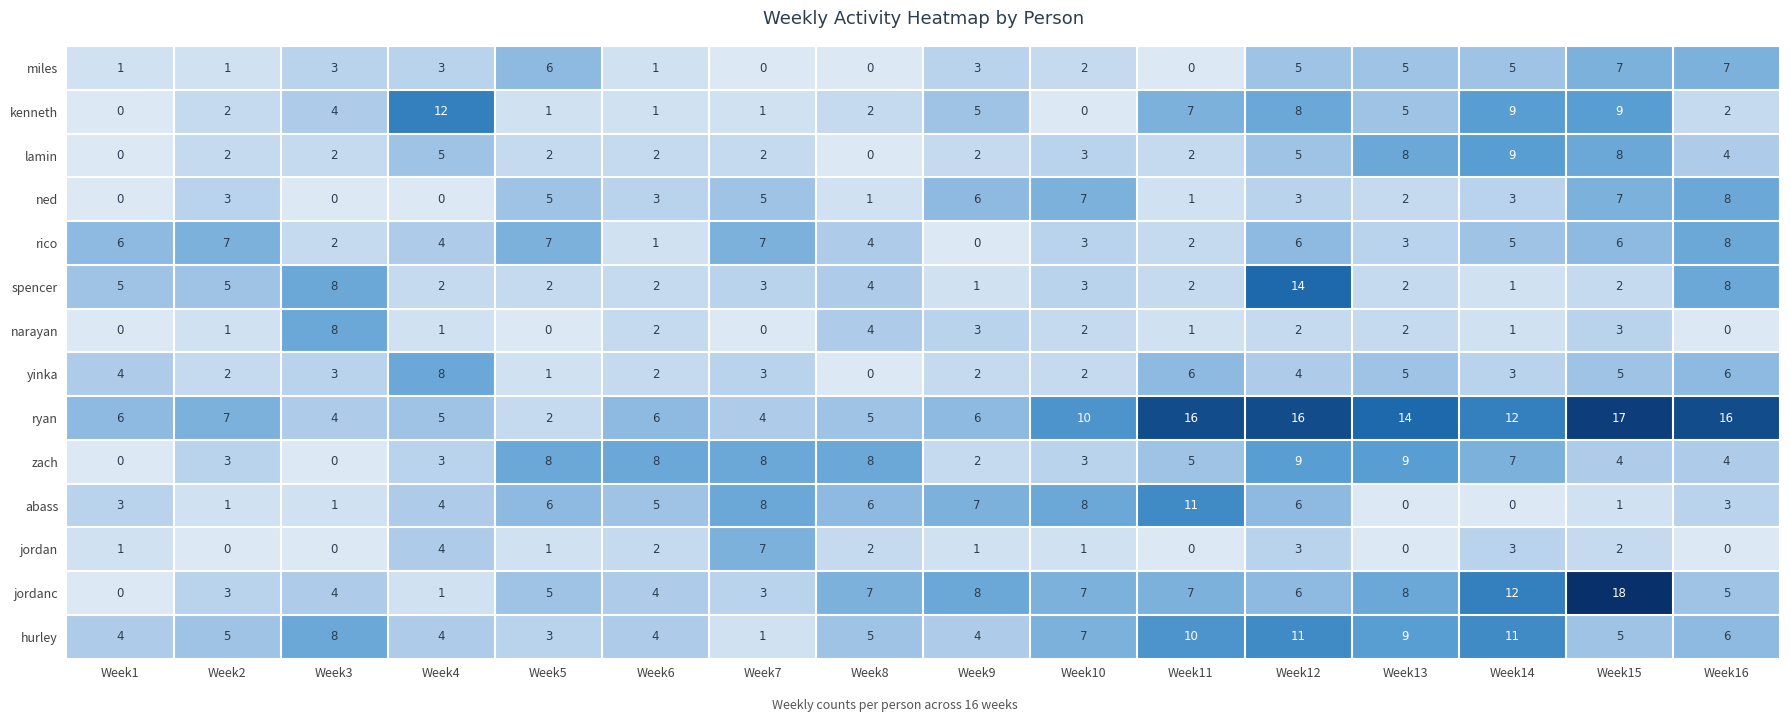

True or false: jordanc has a value of 4 at Week3.

True